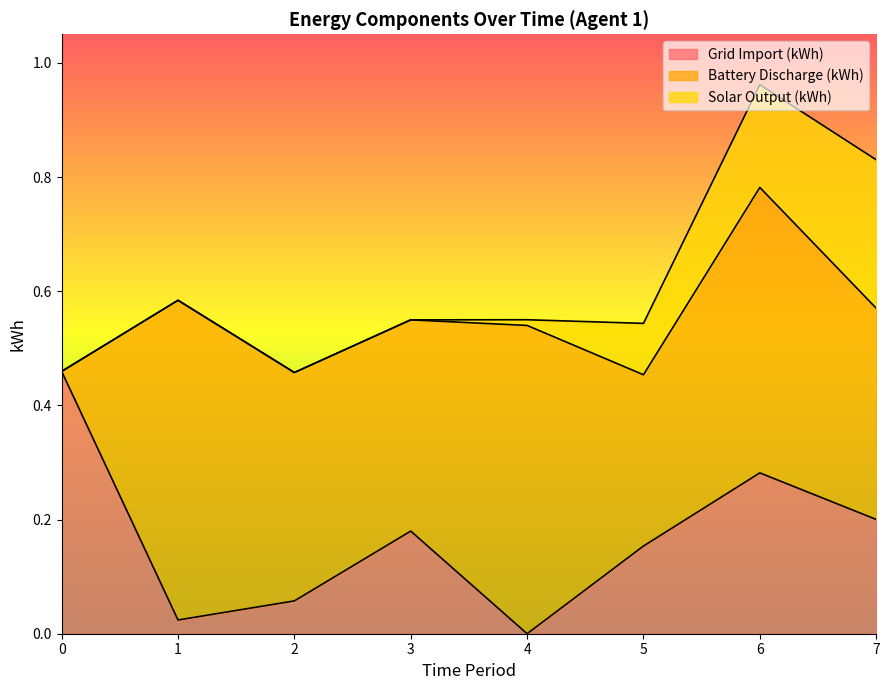

Reading right to left, list all the values displayed in this chart.

Grid Import (kWh): 0.2	0.3	0.2	0.0	0.2	0.1	0.0	0.5
Battery Discharge (kWh): 0.4	0.5	0.3	0.5	0.4	0.4	0.6	0.0
Solar Output (kWh): 0.3	0.2	0.1	0.0	0.0	0.0	0.0	0.0